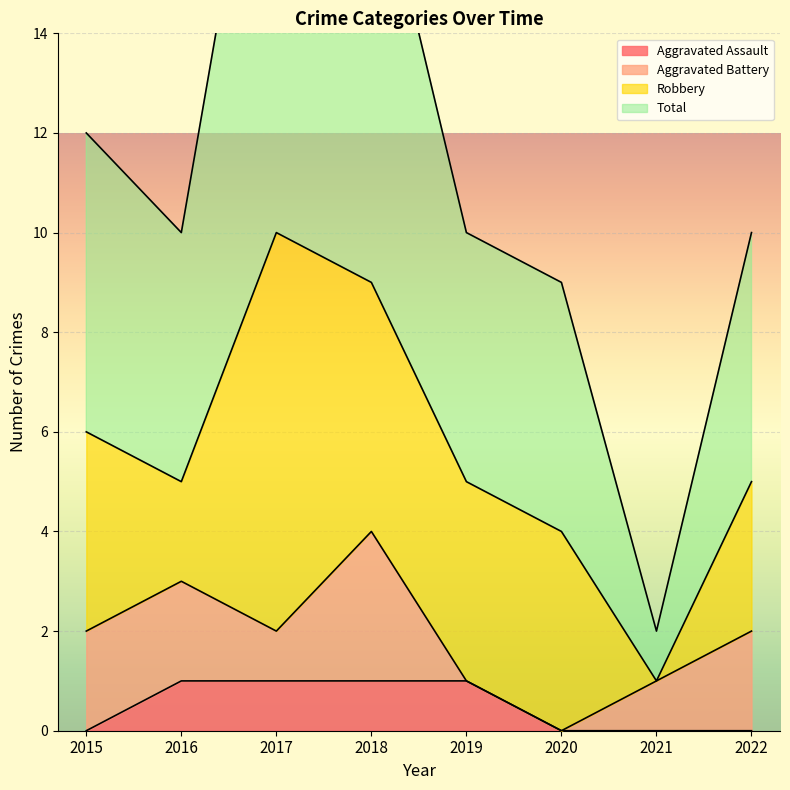

How many data points in Total are above 10?

3